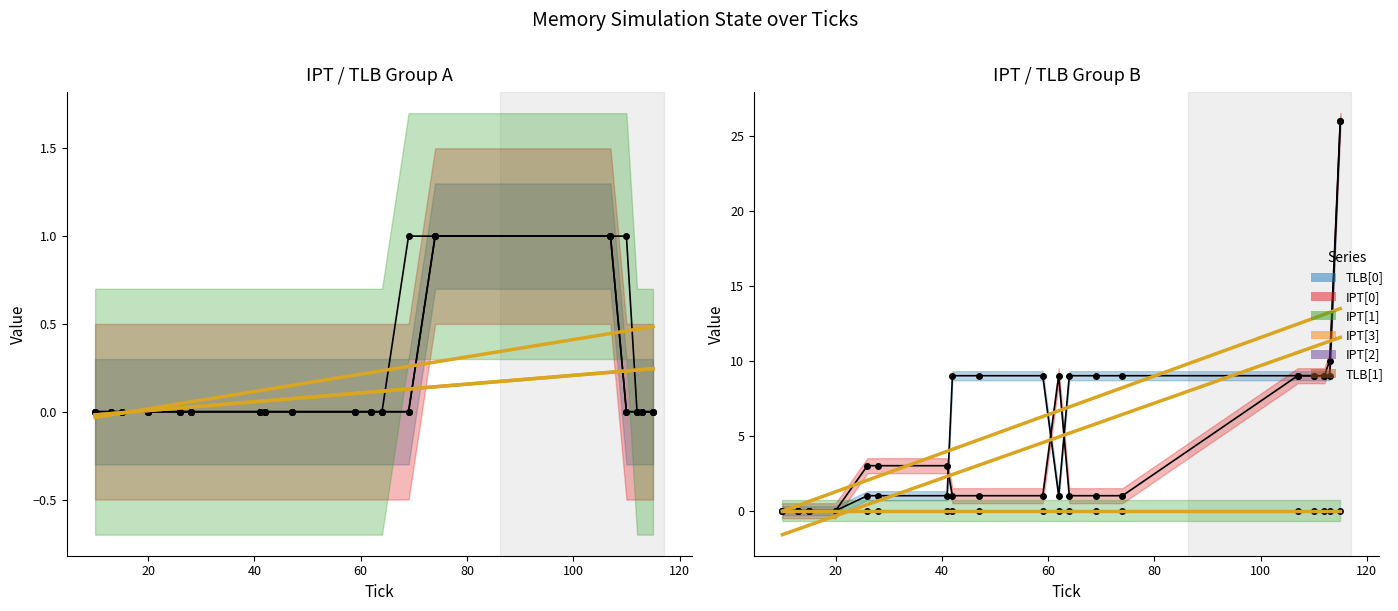

Is this an area chart (filled region under the line)?

No